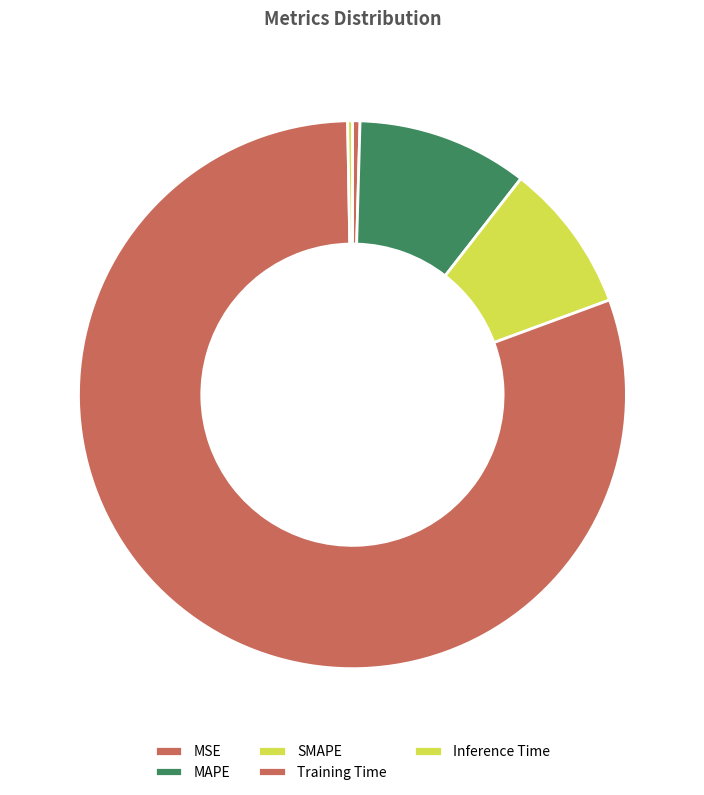

Do Inference Time and MSE together represent more than half of the pie?

No